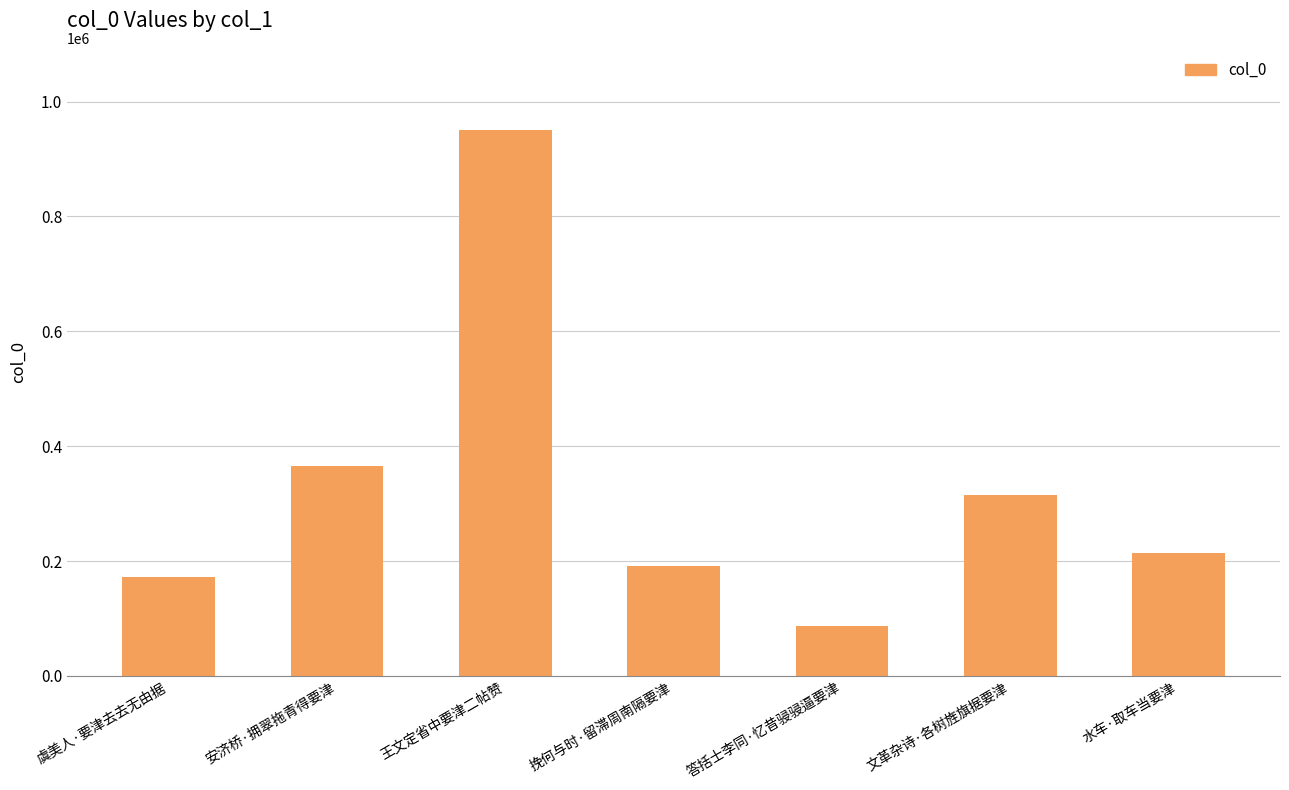

Which label corresponds to the largest value in the chart?

王文定省中要津二帖赞